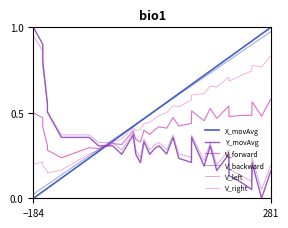

What is the value of the V_right point at the 14th from the left?

0.4